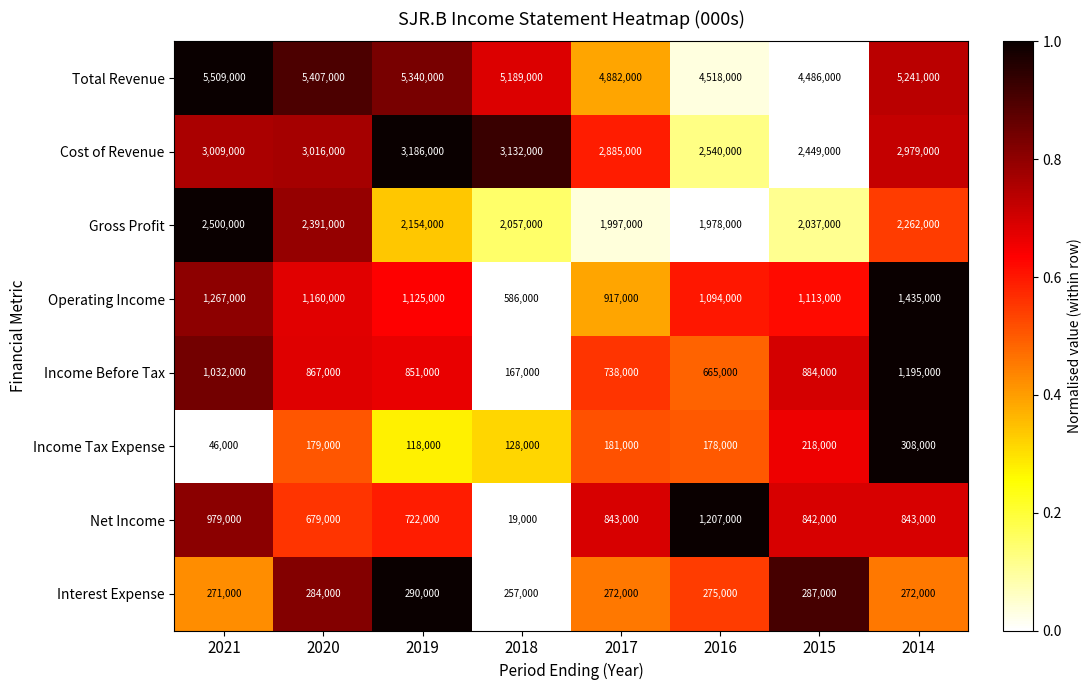

What is the difference between the maximum and minimum values in the Income Before Tax series?

1028000